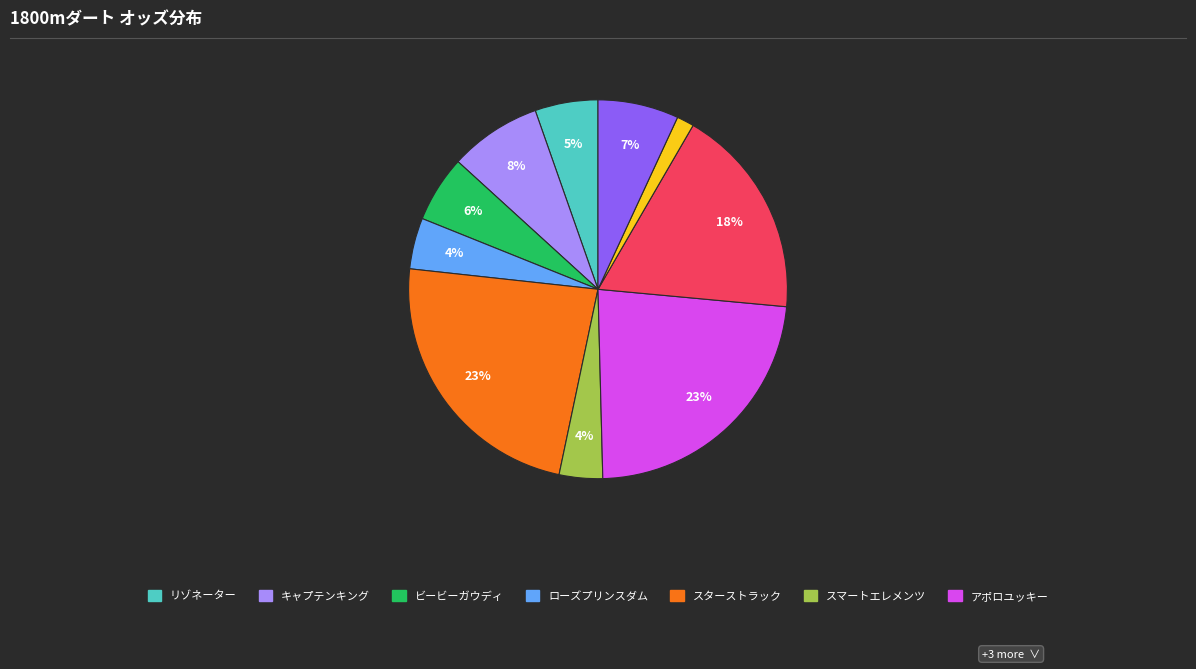

To the nearest percent, what is the difference between the largest and smallest slice percentages?

22%